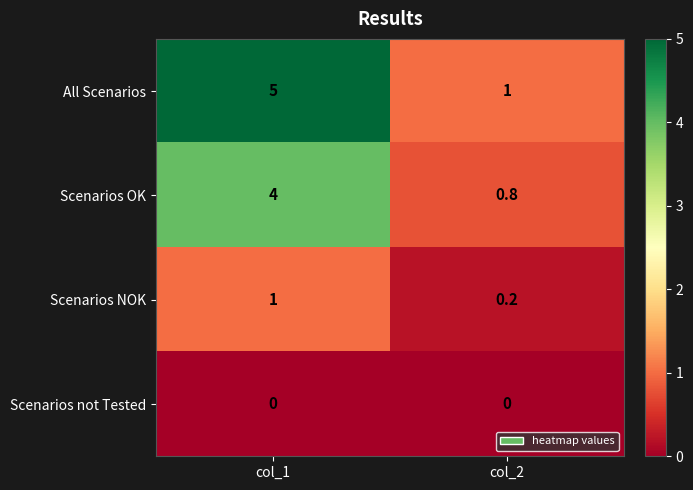

Between col_1 and col_2, which series saw the biggest shift?

All Scenarios